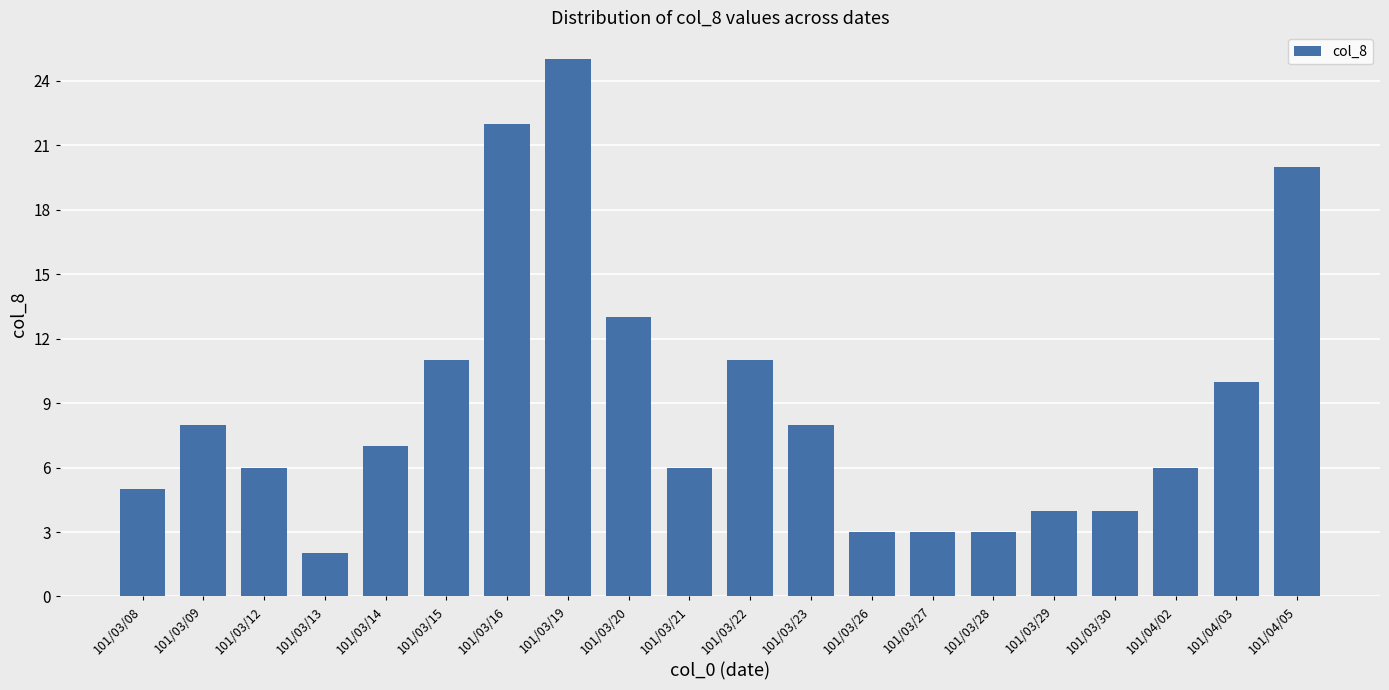

How many data points are less than 7?

10